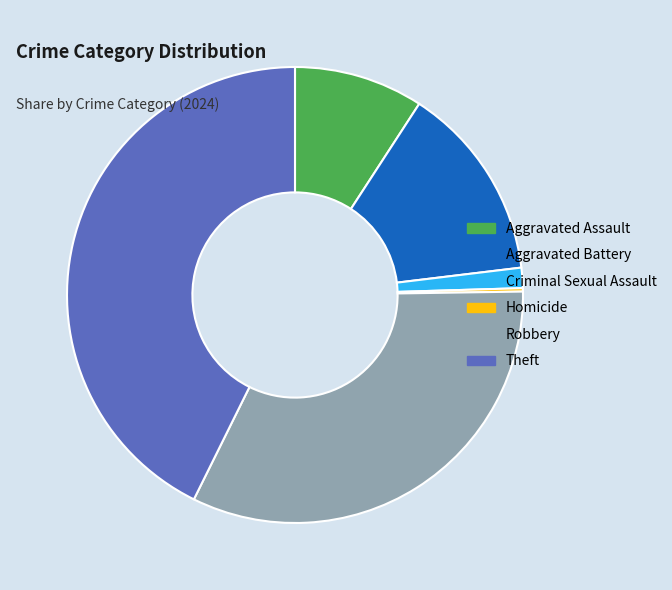

Do Robbery and Aggravated Battery together represent more than half of the pie?

No